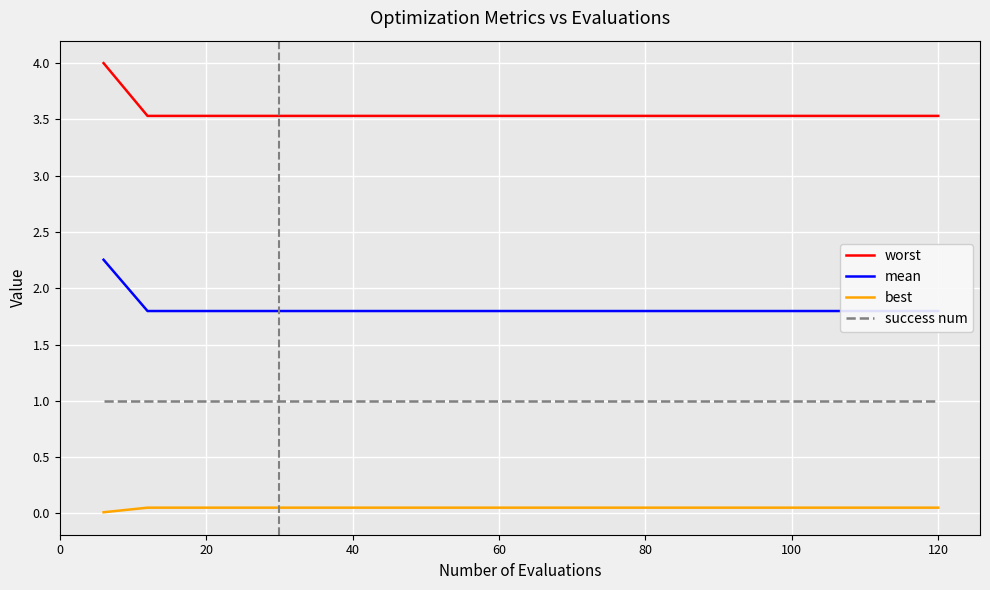

True or false: worst and best intersect in this chart.

False